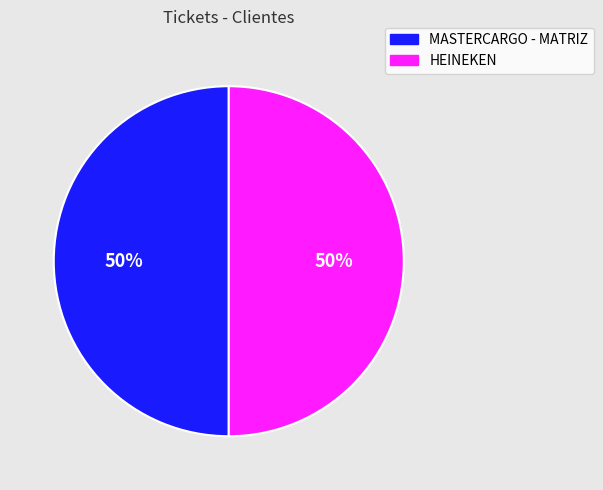

What is the ratio of the value at HEINEKEN to the value at MASTERCARGO - MATRIZ?

1.0